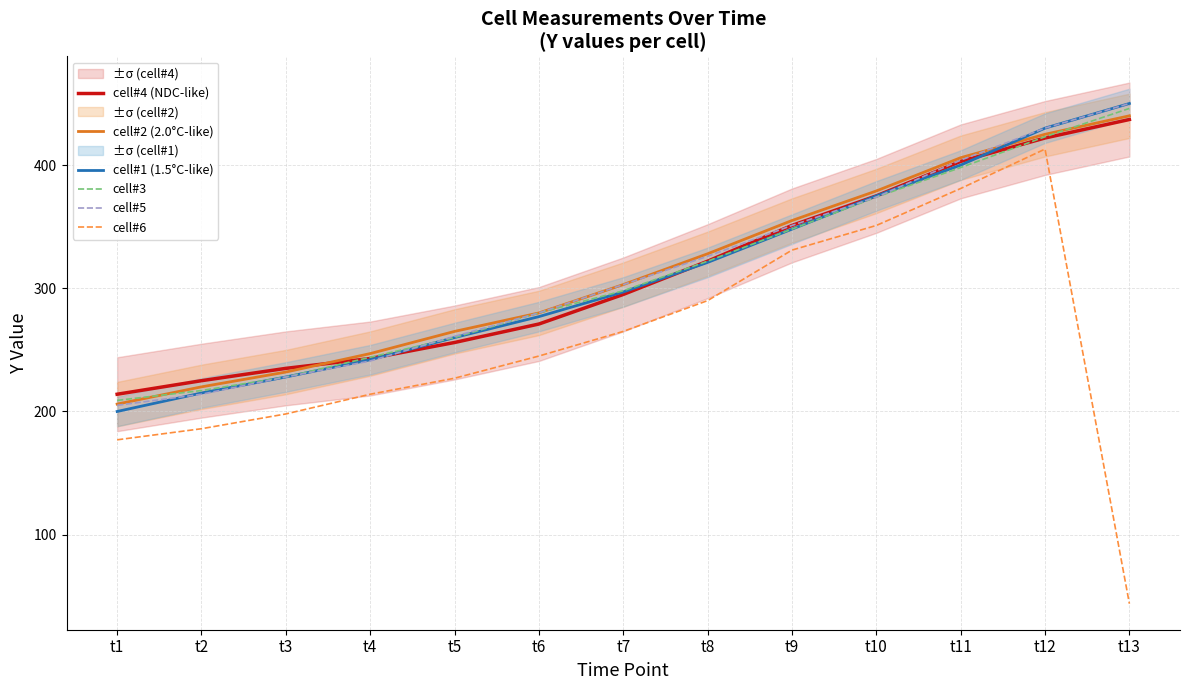

Between t9 and t11, which series saw the biggest shift?

cell#5